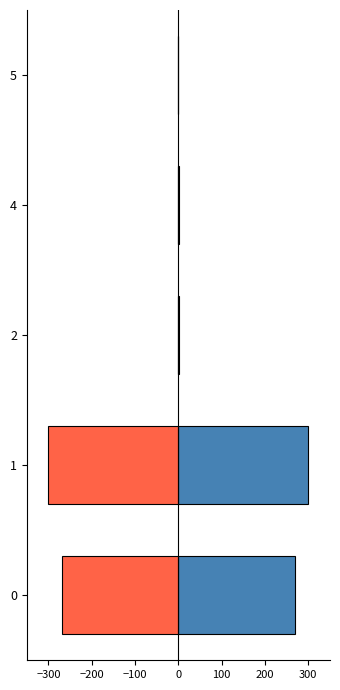

List the series in order of their peak value, lowest first.

txkB/s (neg), rxkB/s